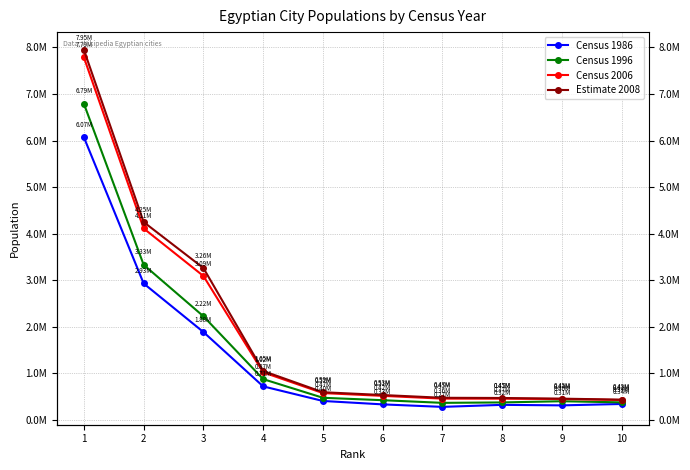

Reading left to right, what are all the values shown in this chart?

Census 1986: 6068695	2926859	1883189	714594	401172	327717	274074	317508	306509	336517
Census 1996: 6789479	3328196	2221868	870716	469533	417610	360503	369621	395402	371010
Census 2006: 7786640	4110015	3087878	1016722	570768	510935	451318	450267	442884	421076
Estimate 2008: 7947121	4247414	3258540	1045370	588935	529055	469440	465375	450833	429632